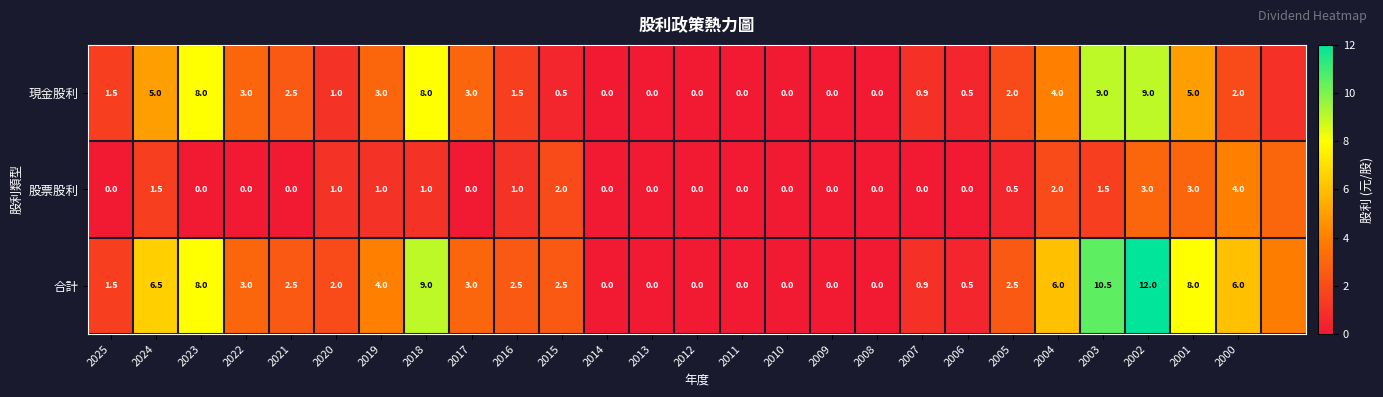

Is the value of 合計 at 2020 greater than the value of 股票股利 at 2001?

No